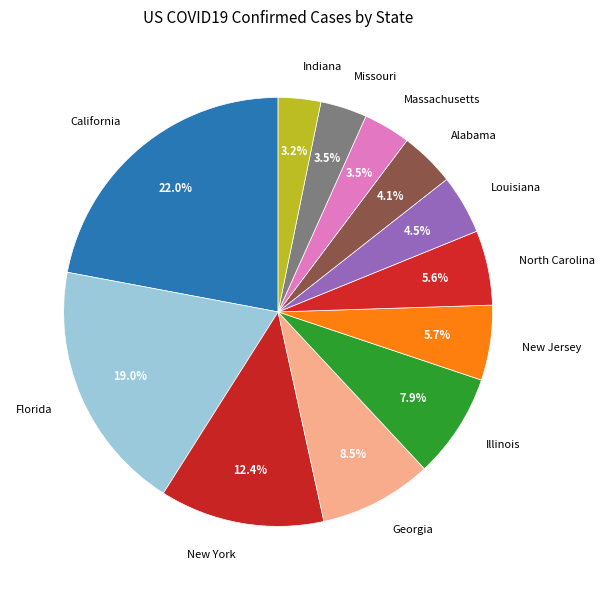

How many slices are in this pie chart?

12